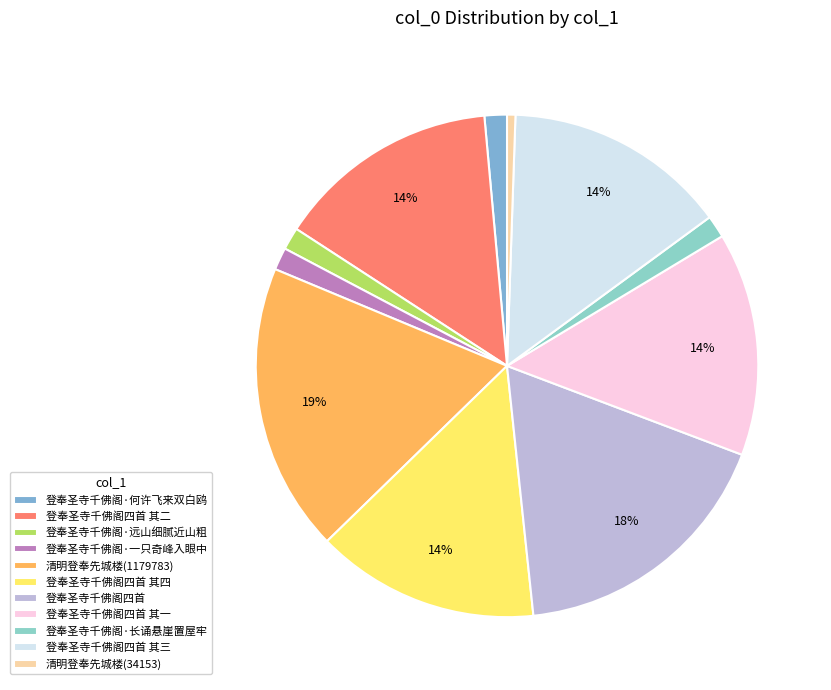

Is it true that 登奉圣寺千佛阁·远山细腻近山粗 is 1% of the pie?

True